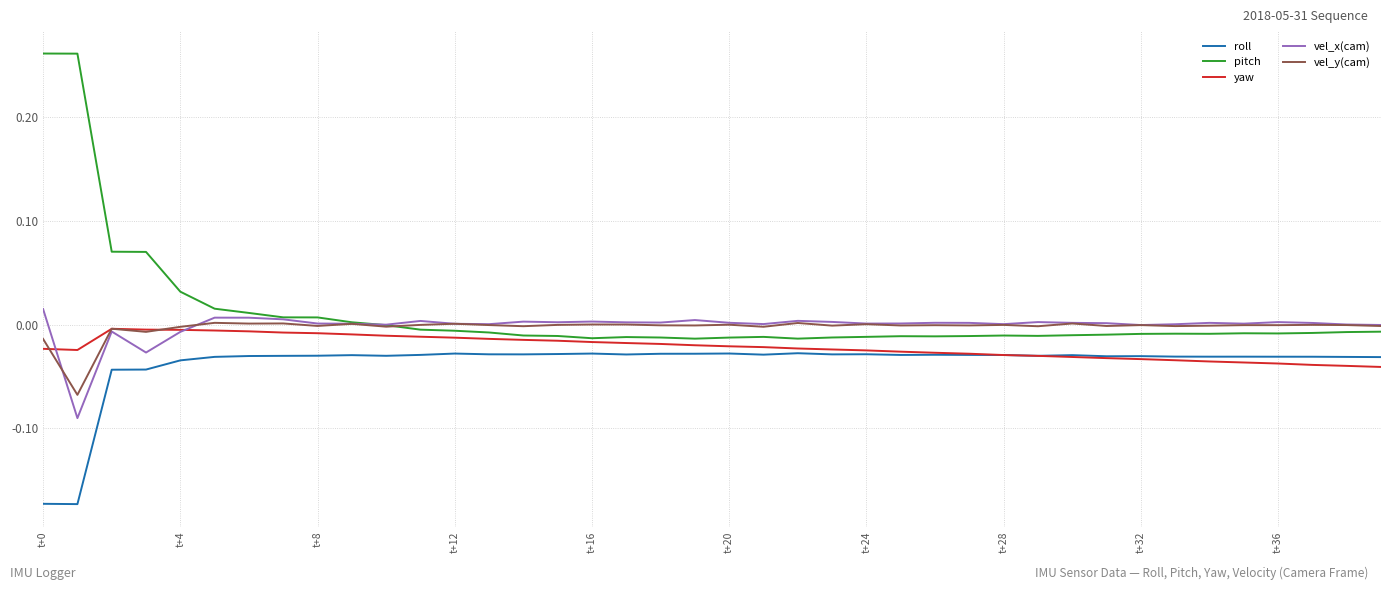

True or false: roll and vel_x(cam) cross at least once.

False